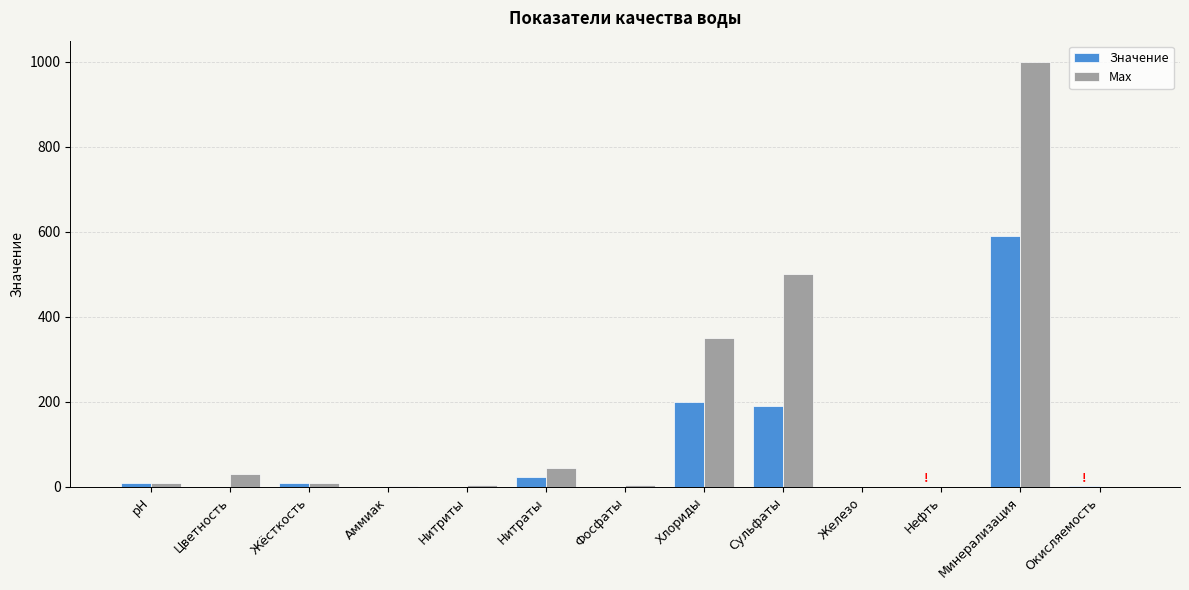

What is the approximate value of Значение at Окисляемость?

2.0